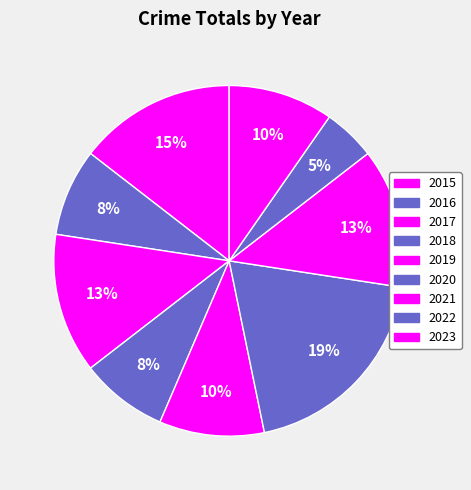

Combined, do 2015 and 2021 account for over 50%?

No